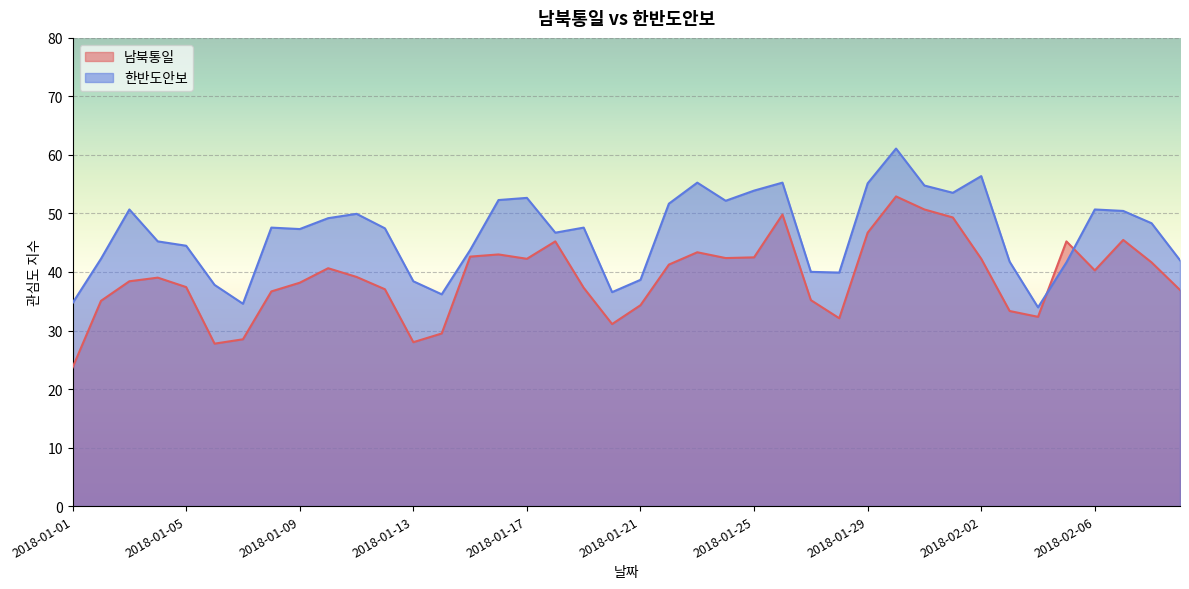

True or false: 한반도안보 has a value of 49.9 at 2018-01-11.

True